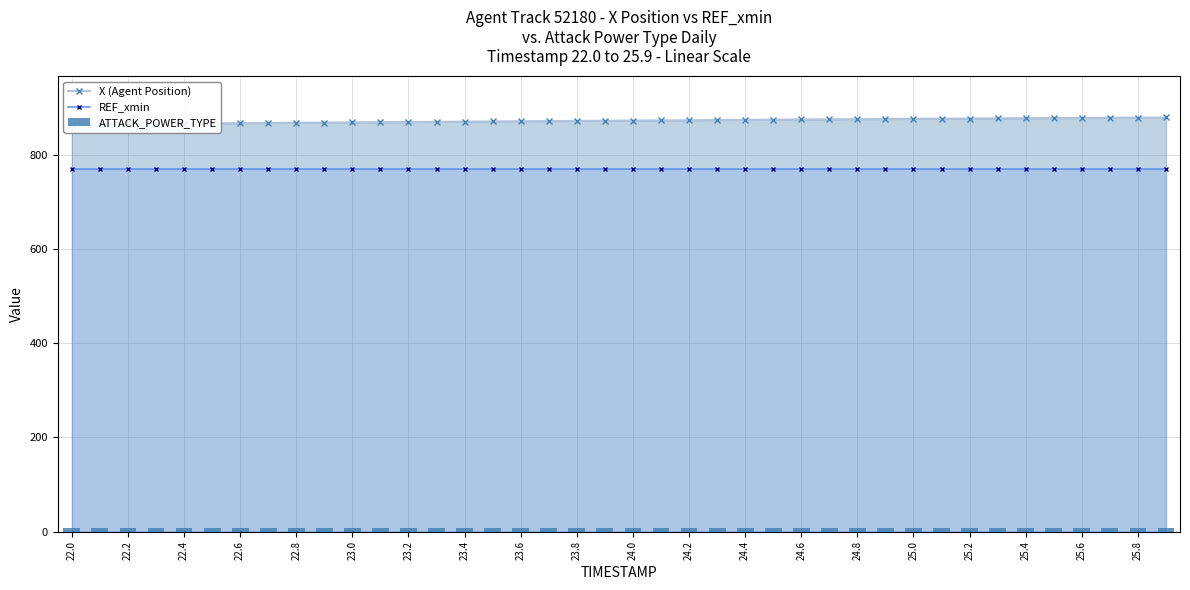

Which category has the highest value in the REF_xmin series?

22.0